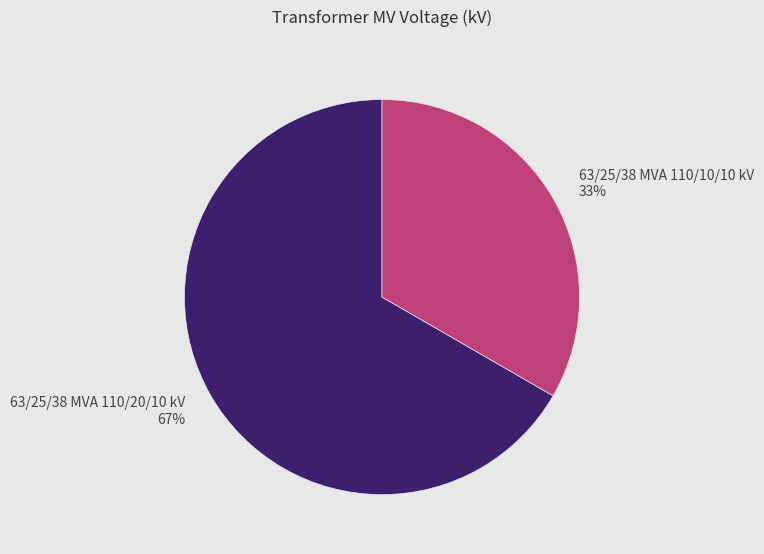

Do 63/25/38 MVA 110/10/10 kV and 63/25/38 MVA 110/20/10 kV together represent more than half of the pie?

Yes